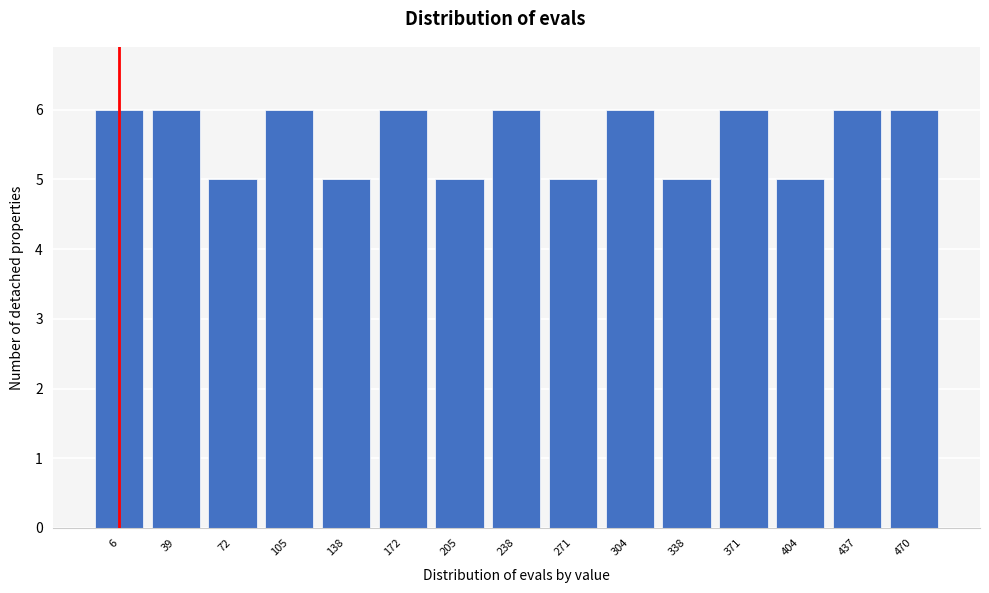

Reading left to right, list all the values displayed in this chart.

6	6	5	6	5	6	5	6	5	6	5	6	5	6	6